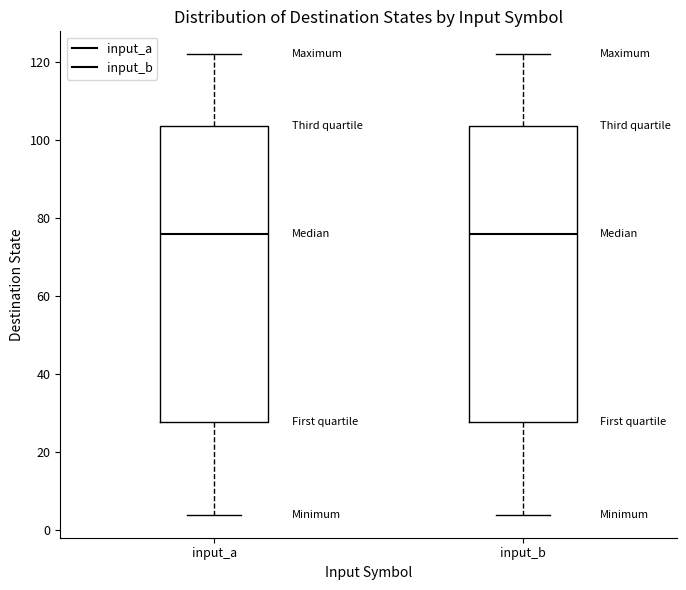

Where does the lower whisker of the box for input_a end on the y-axis? The values are not printed on the chart, so give them approximately, as read against the axis.

4